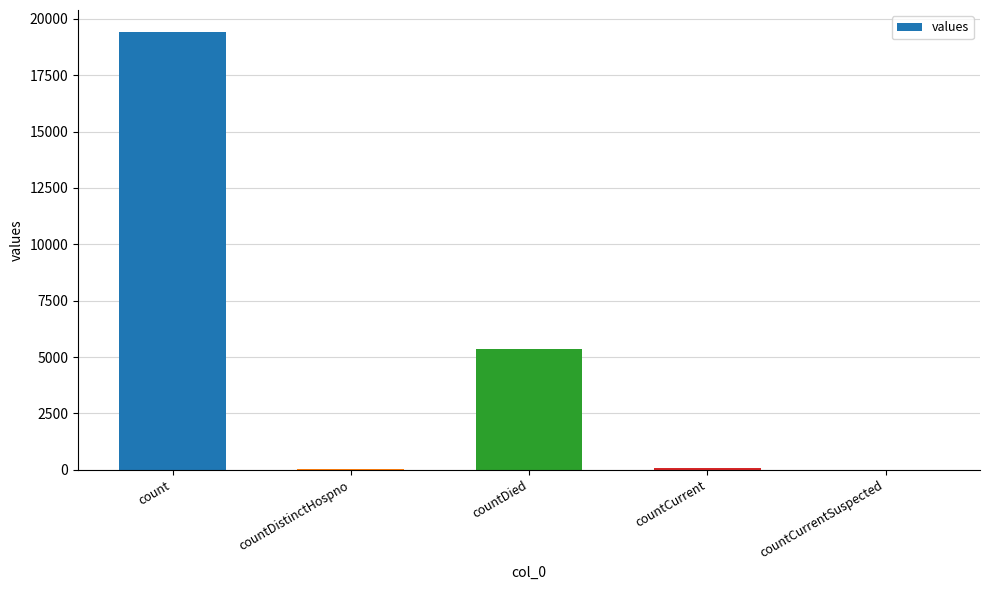

Which label corresponds to the largest value in the chart?

count